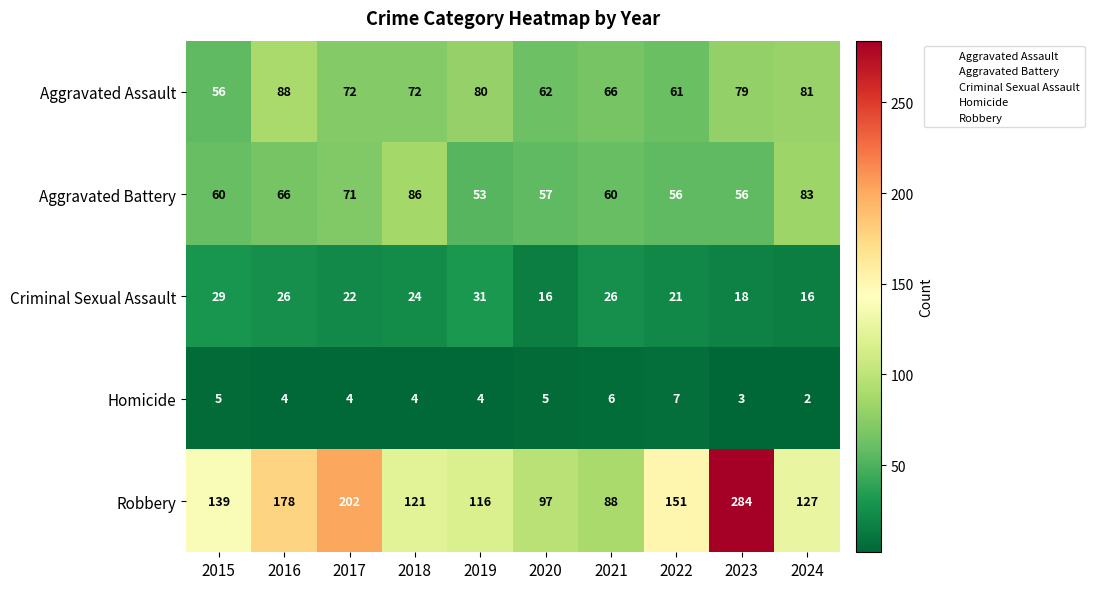

The Aggravated Battery series shows 26 at 2015. True or false?

False